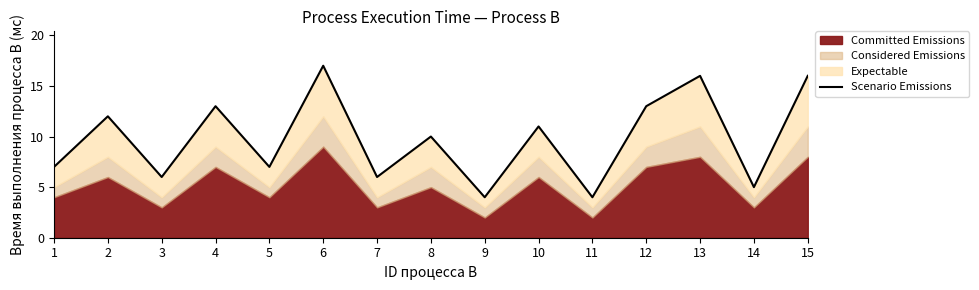

Reading left to right, transcribe all the data shown in this chart.

1=7	2=12	3=6	4=13	5=7	6=17	7=6	8=10	9=4	10=11	11=4	12=13	13=16	14=5	15=16